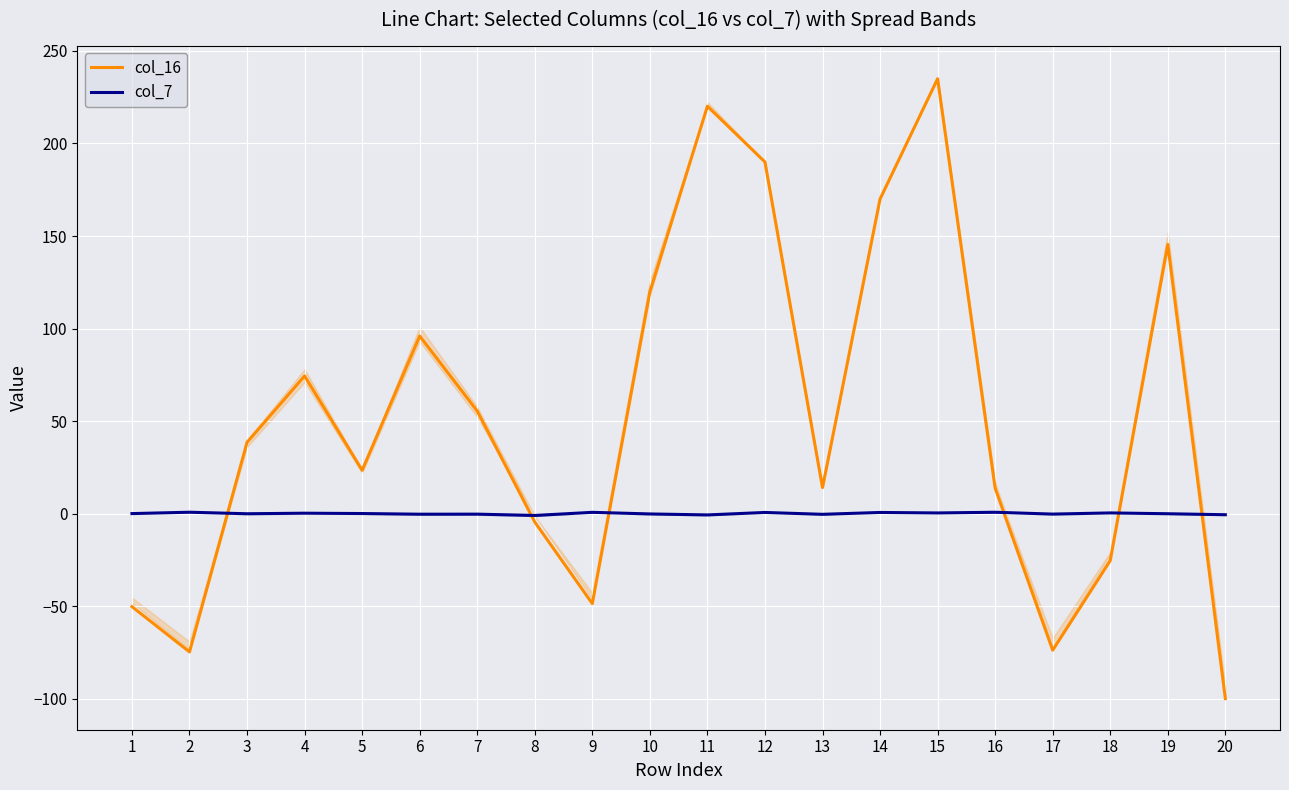

True or false: col_7 and col_16 intersect in this chart.

True